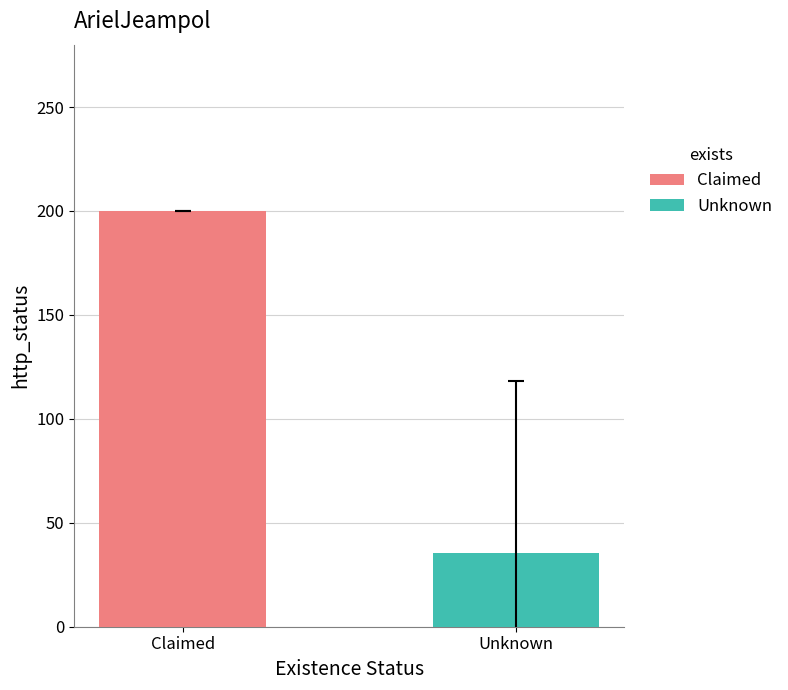

Which series has the largest range (max minus min)?

Claimed